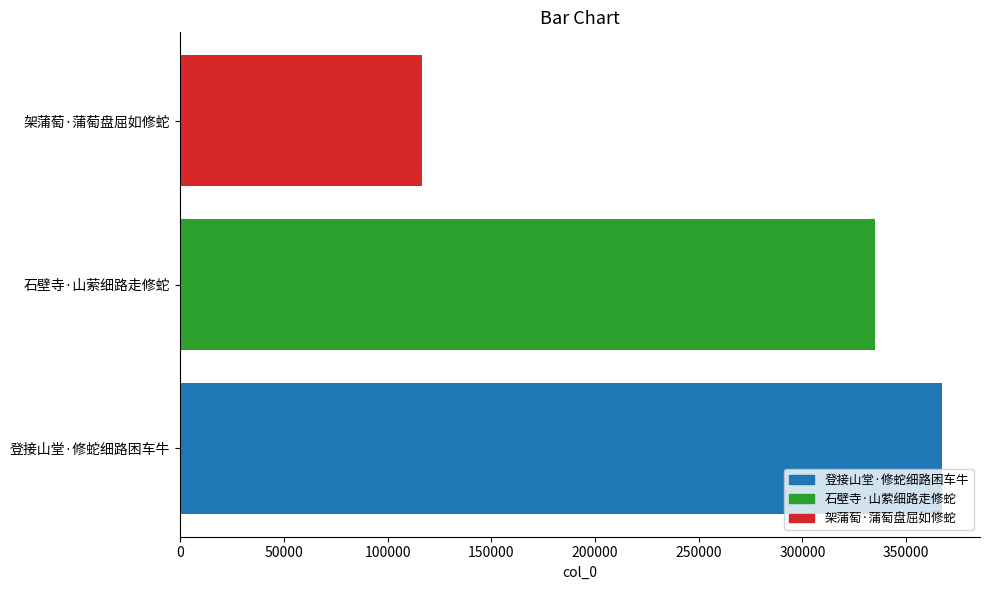

How many bars are there in total?

3